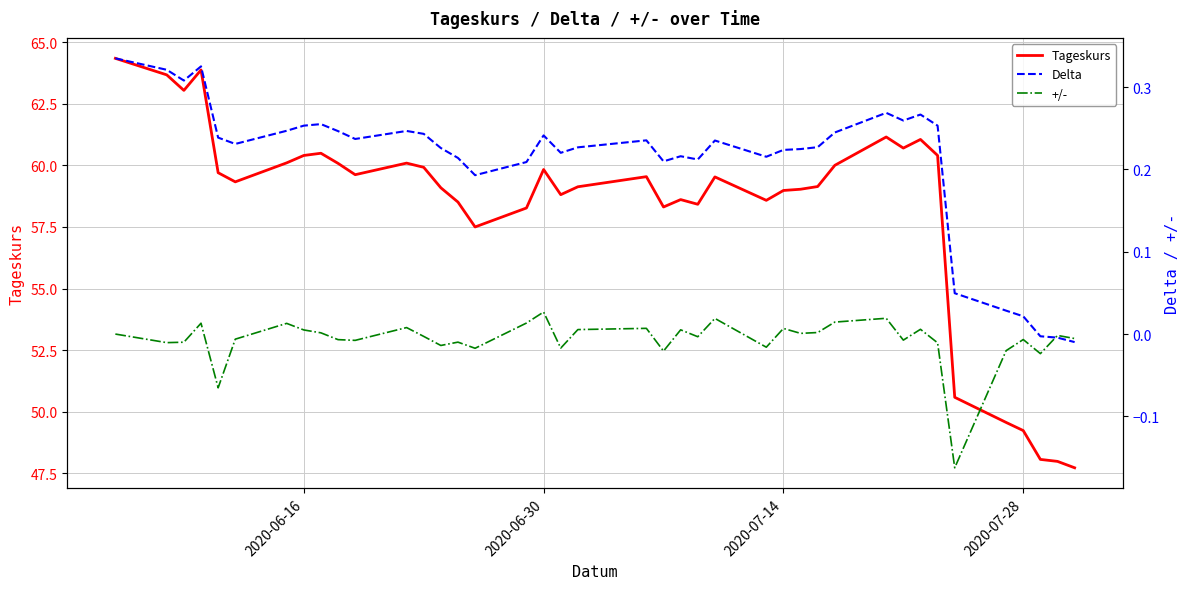

How many data points in Tageskurs are less than 59?

15